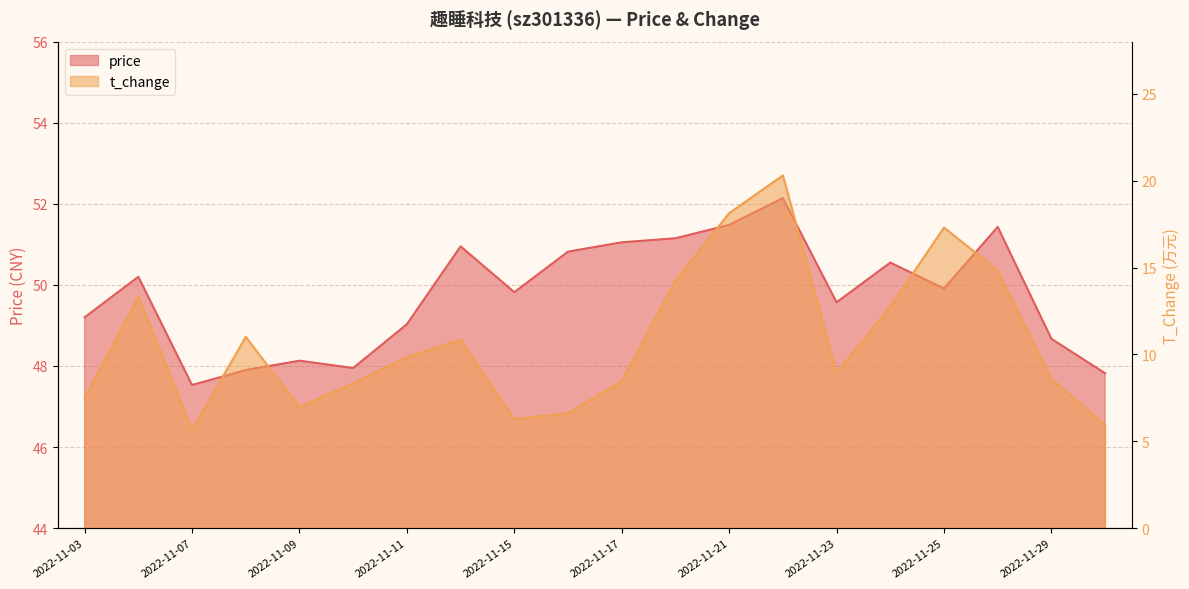

True or false: t_change and price cross at least once.

False